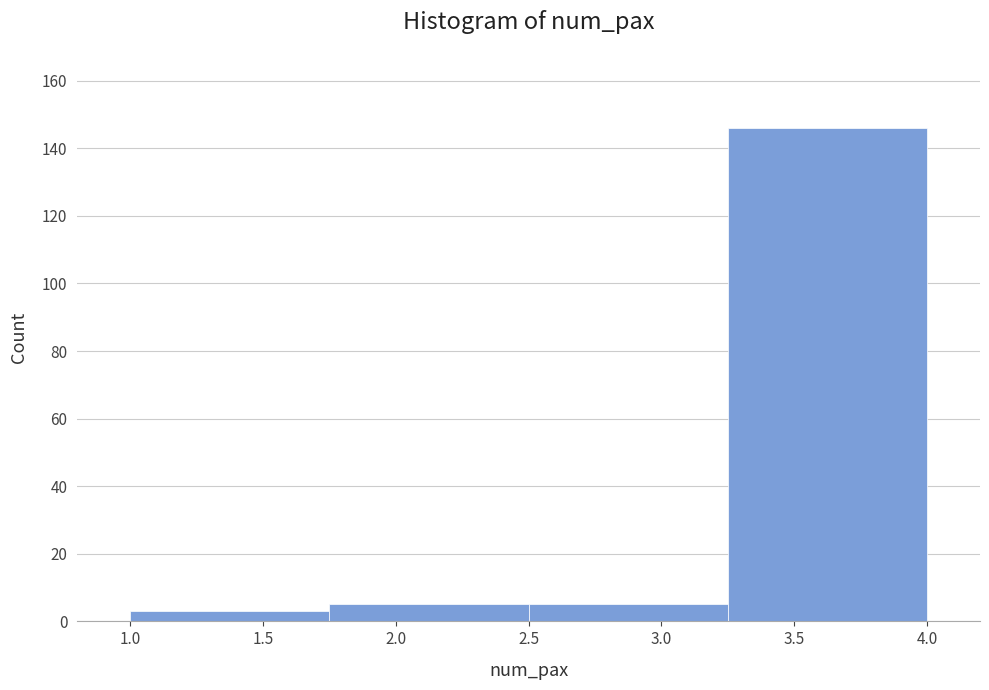

Reading left to right, list every bar in this chart as the range it spans on the x-axis followed by its height. The values are not printed on the chart, so give them approximately, as read against the axis.

1.00 to 1.75: 4
1.75 to 2.50: 6
2.50 to 3.25: 6
3.25 to 4.00: 146